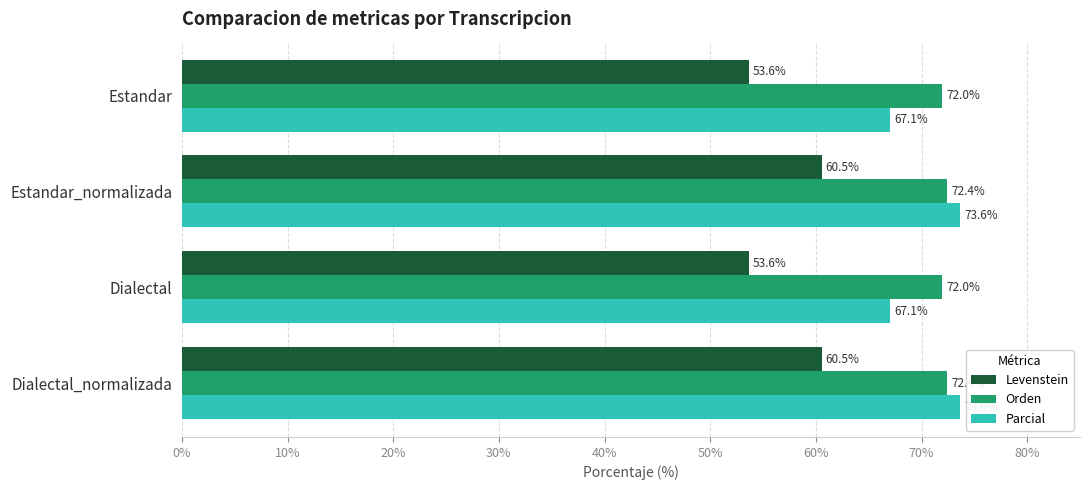

What is the lowest value of the Orden series?

72.0